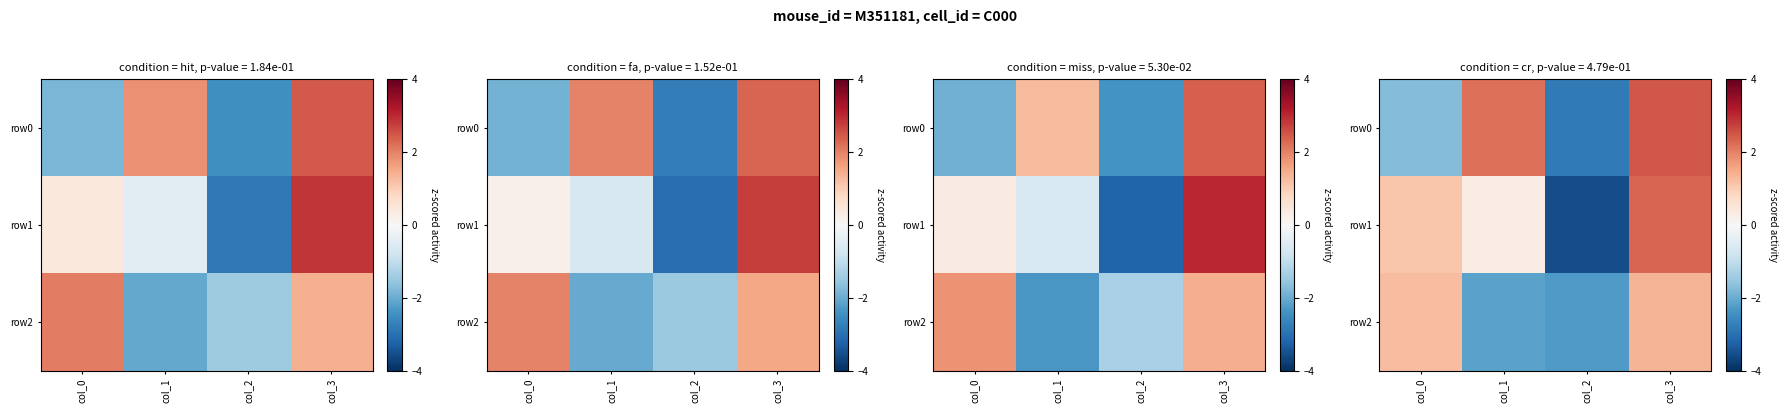

Reading right to left, what are all the values shown in this chart?

row_0: col_3=2.5	col_2=-2.8	col_1=2.2	col_0=-1.7
row_1: col_3=2.3	col_2=-3.5	col_1=0.3	col_0=1.1
row_2: col_3=1.4	col_2=-2.3	col_1=-2.2	col_0=1.2